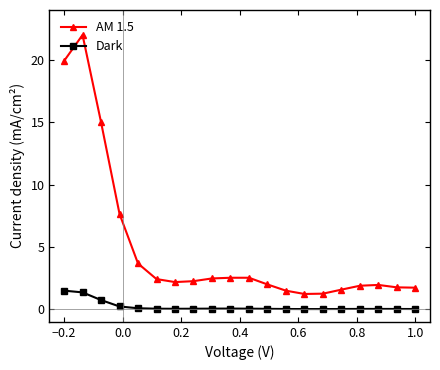

True or false: AM 1.5 and Dark intersect in this chart.

False